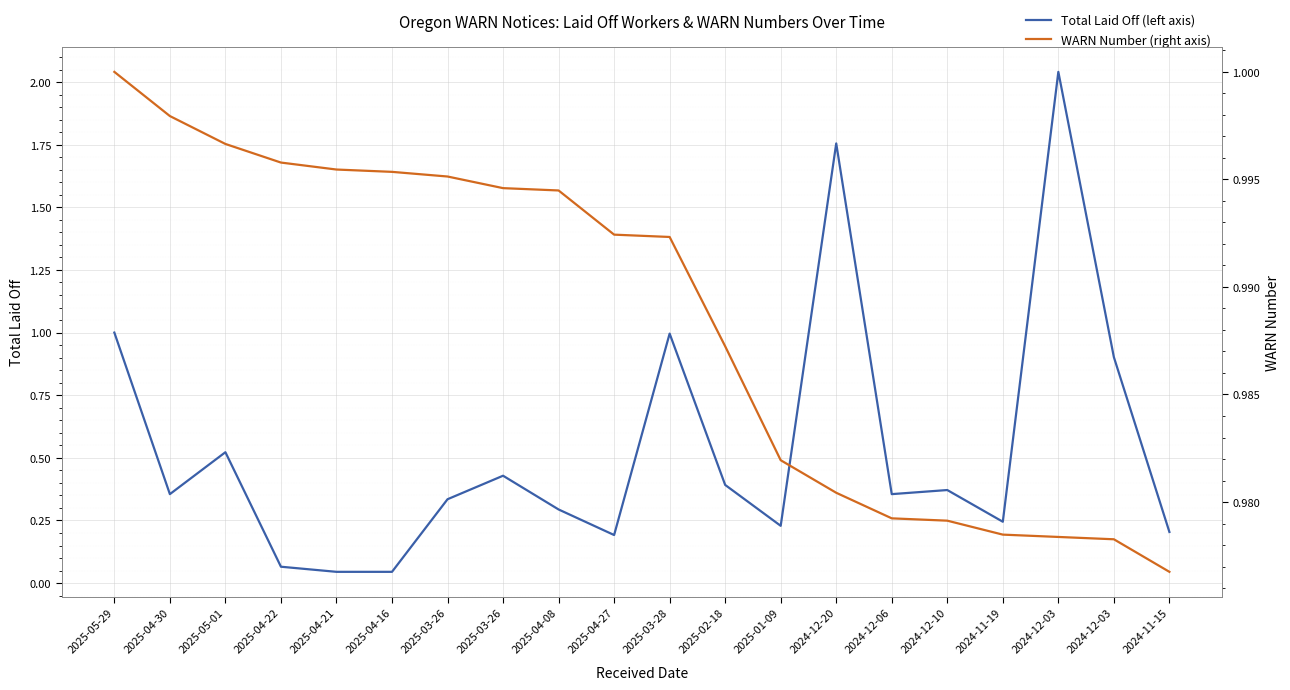

Which series ends up on top after the final intersection of Total Laid Off (left axis) and WARN Number (right axis)?

WARN Number (right axis)